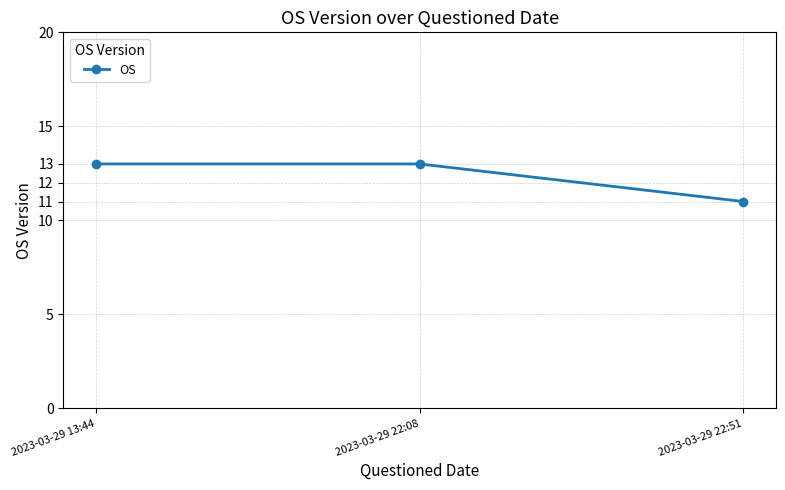

How many values are below 13?

1